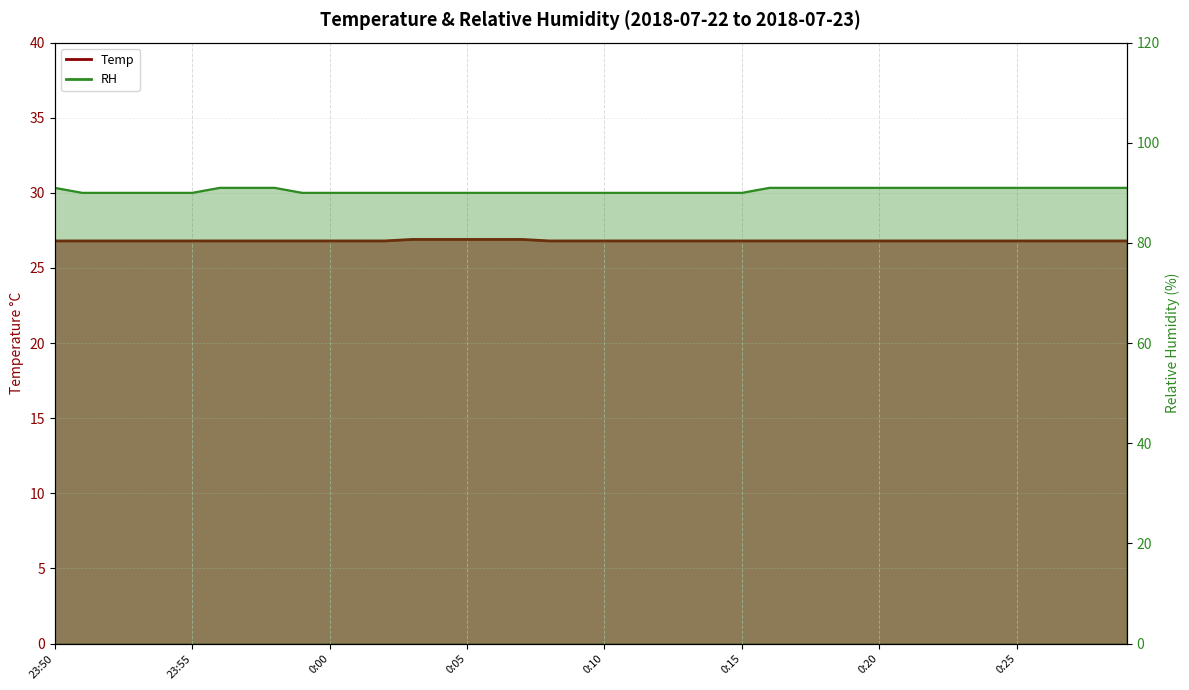

What is the smallest value displayed?

26.8